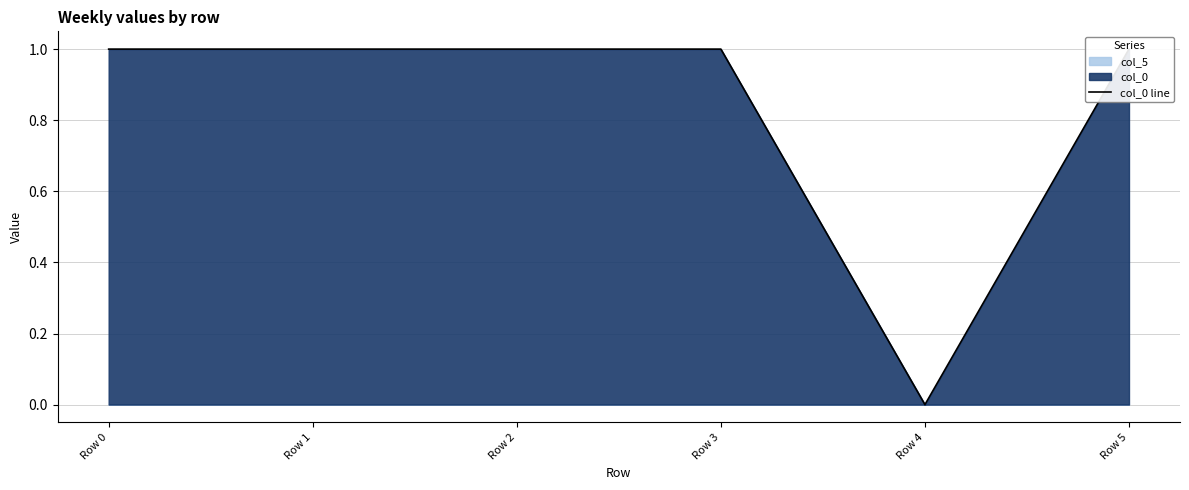

Is it true that the value at Row 0 is 1.6?

False